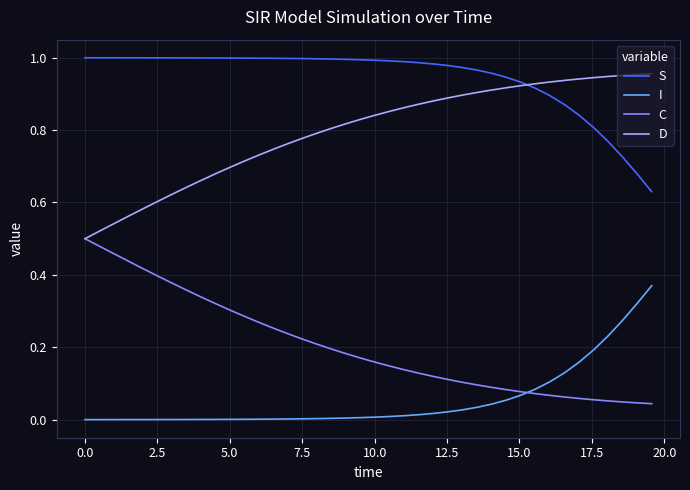

List the series in order of their peak value, lowest first.

I, C, D, S